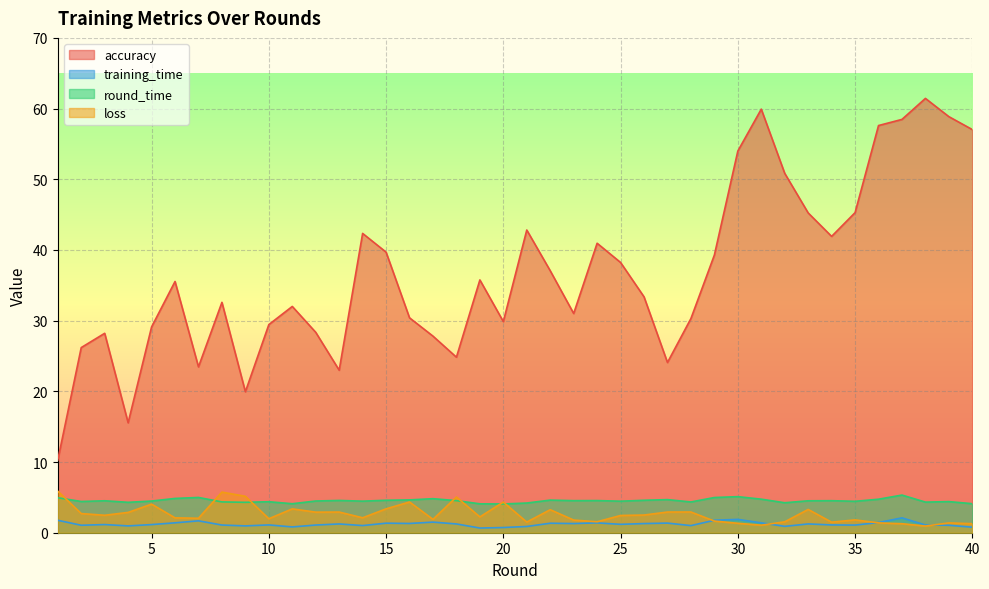

At which category is the sum across all series the highest?

38